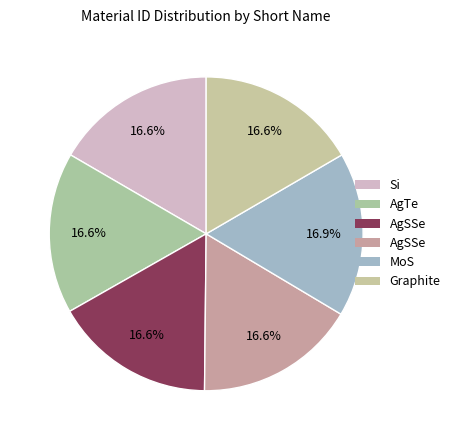

How many segments does this pie chart have?

6